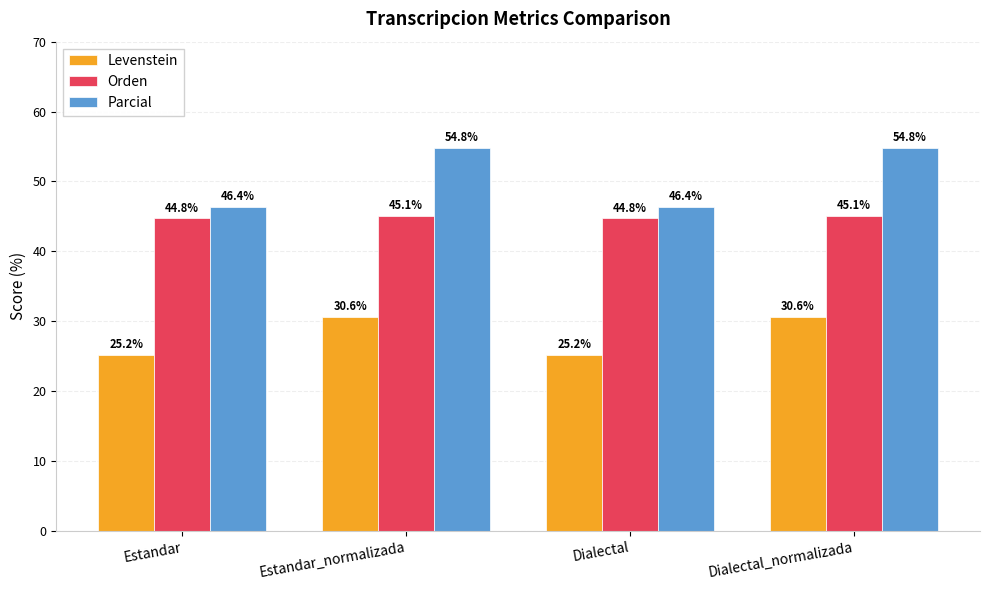

Which series has the largest total across all categories?

Parcial